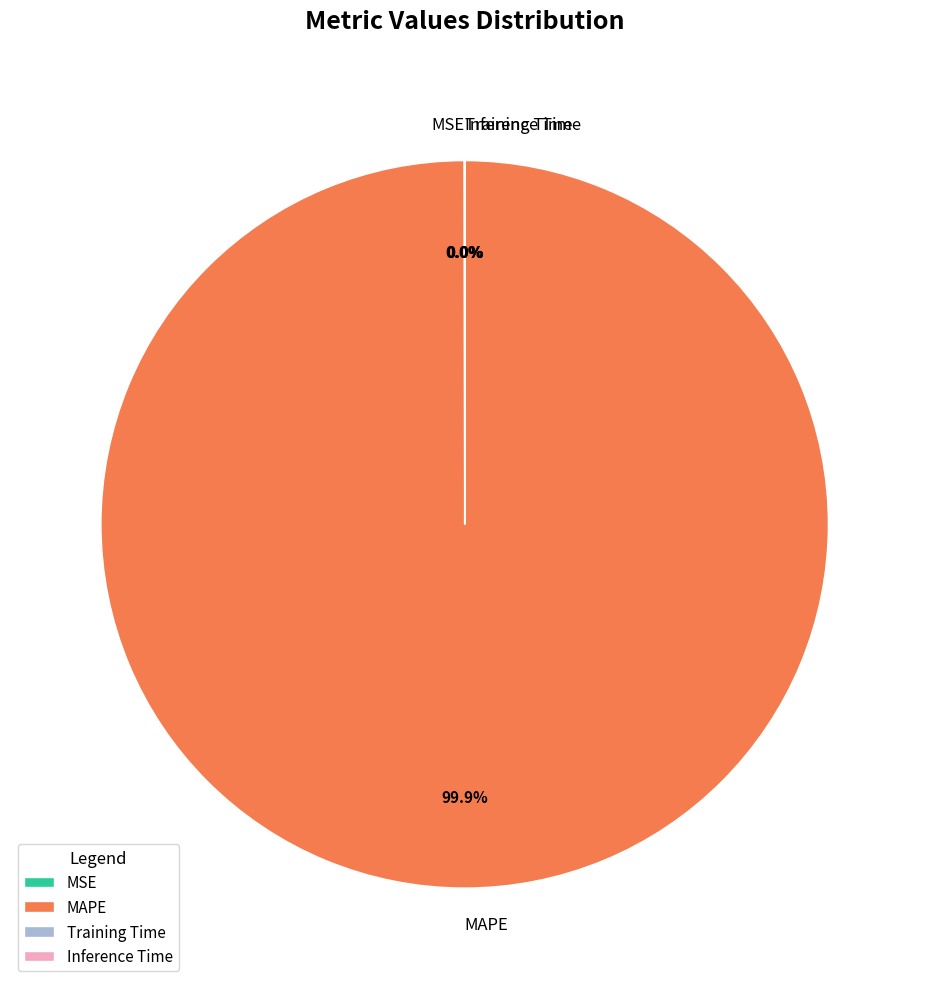

Does MAPE represent more than half of the total?

Yes